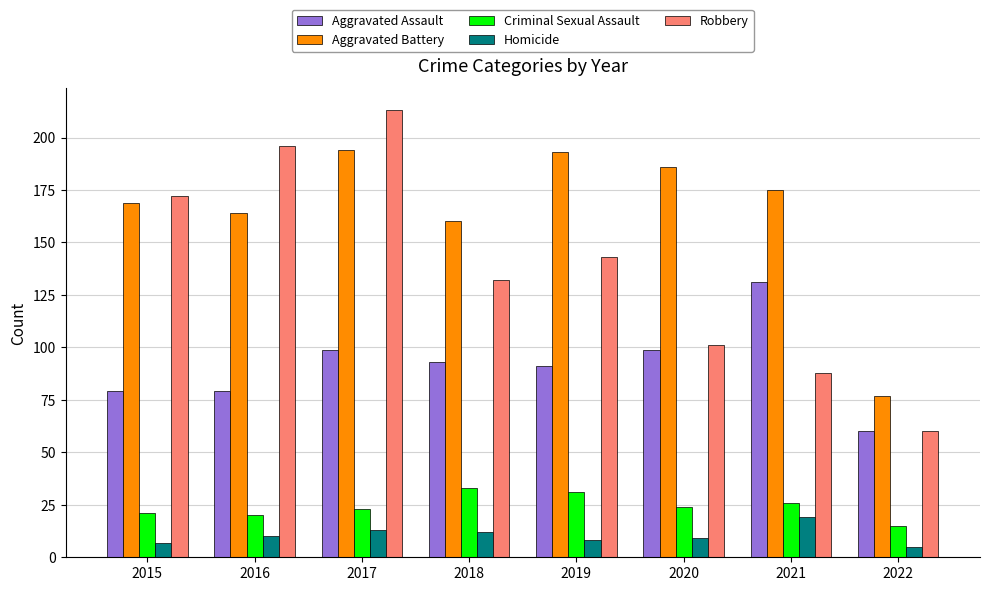

What is the average value of the Robbery series?

138